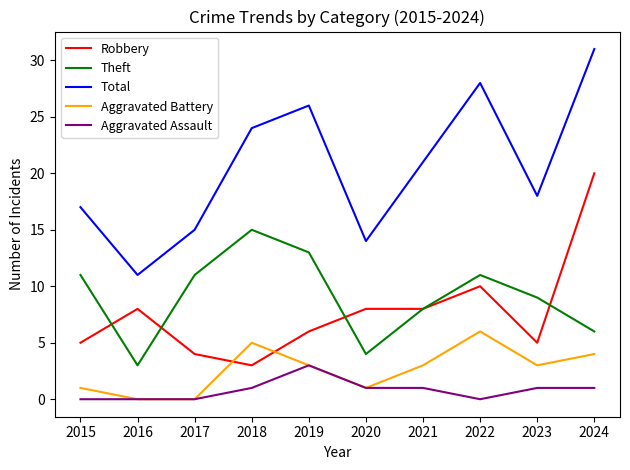

True or false: Theft has more than 2 points higher than both neighbors.

False